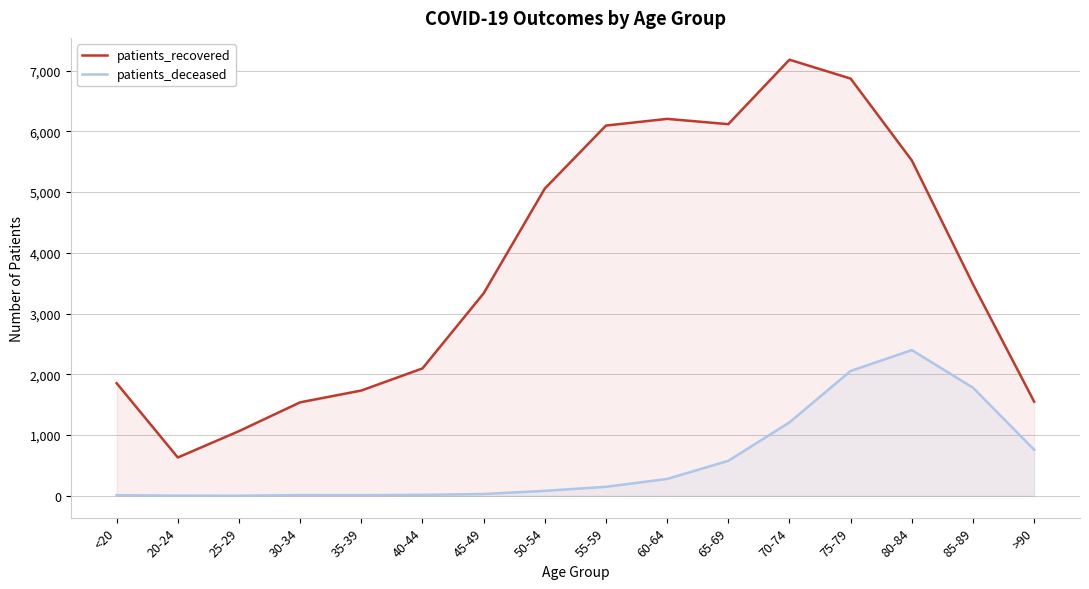

True or false: patients_deceased and patients_recovered cross at least once.

False